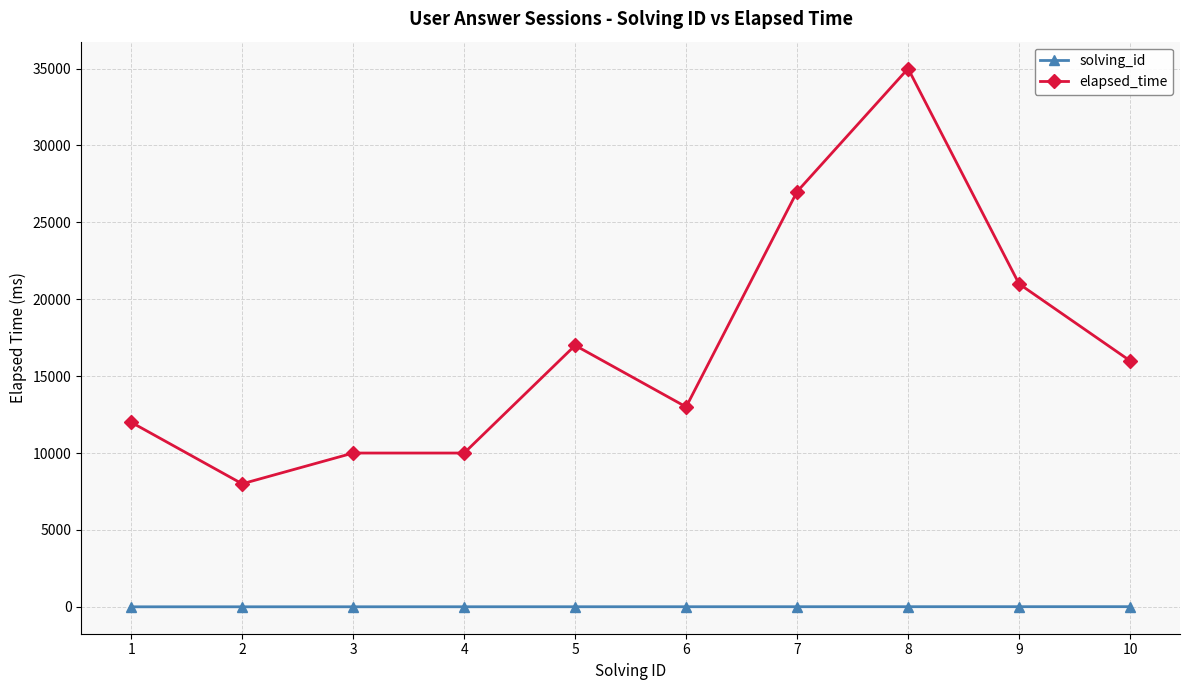

What is the difference between the maximum and minimum values in the elapsed_time series?

27000